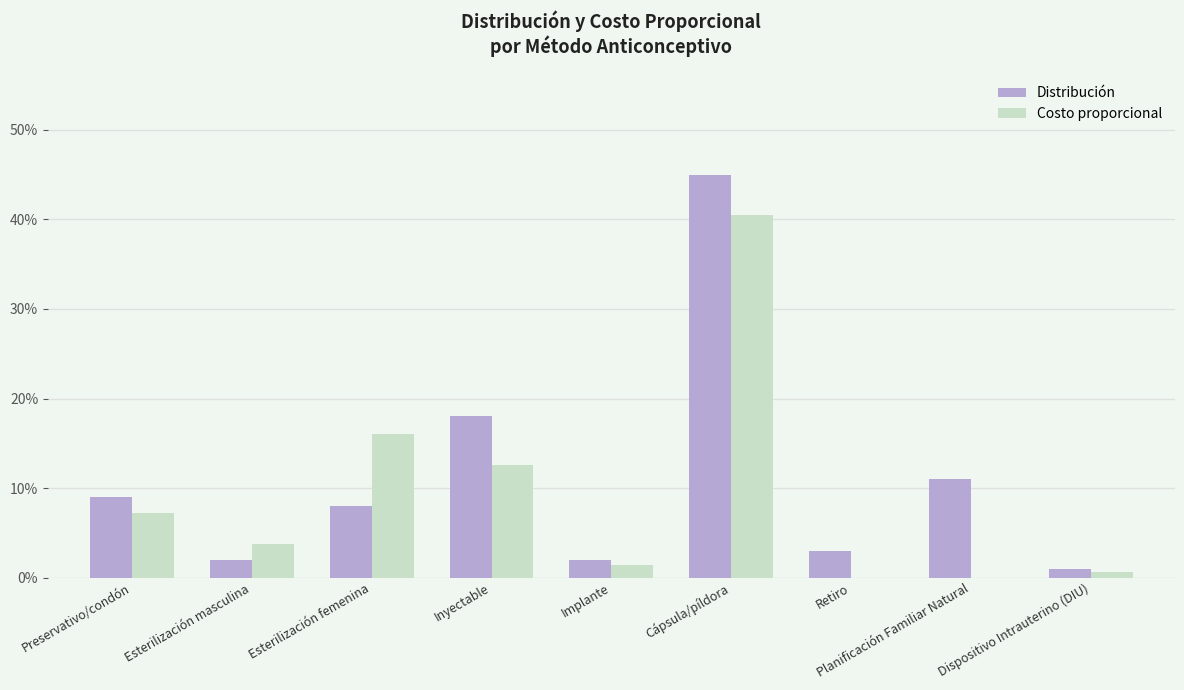

What are all the series names shown in the legend?

Distribución, Costo proporcional